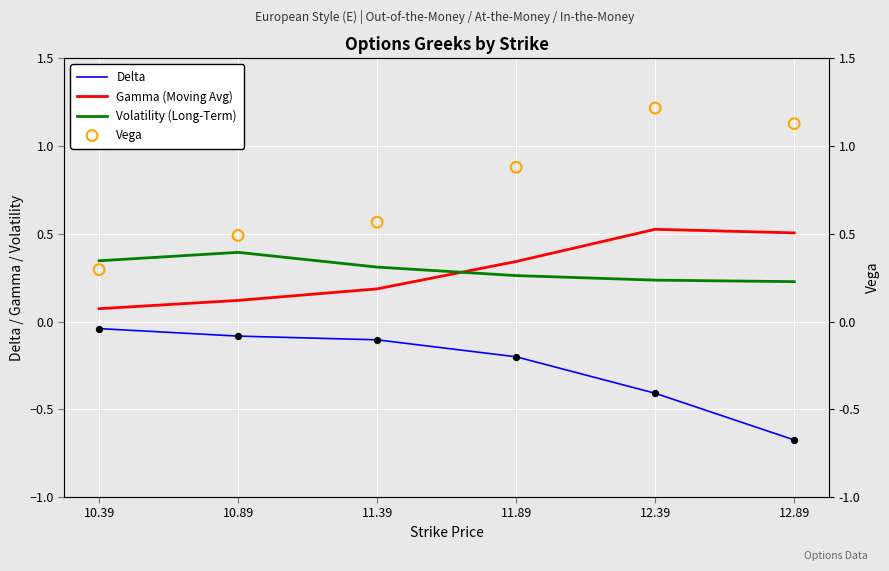

What are all the series names shown in the legend?

Delta, Gamma (Moving Avg), Volatility (Long-Term), Vega